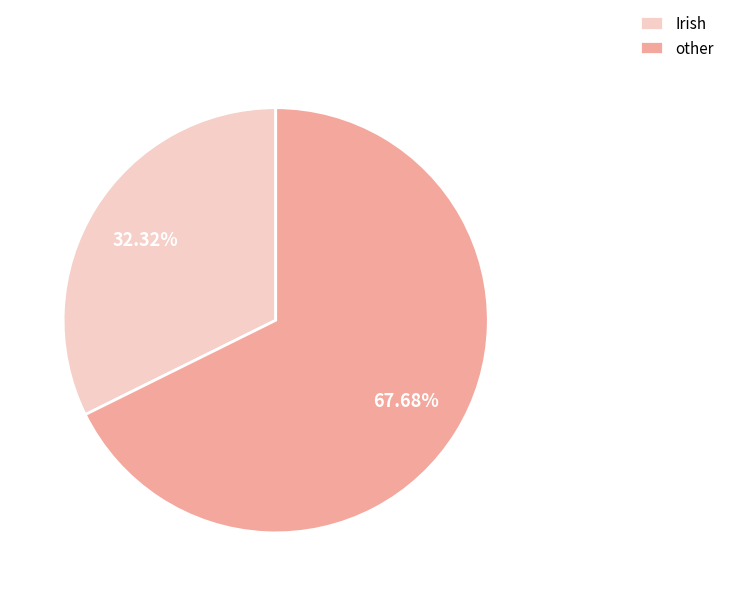

Combined, do Irish and other account for over 50%?

Yes